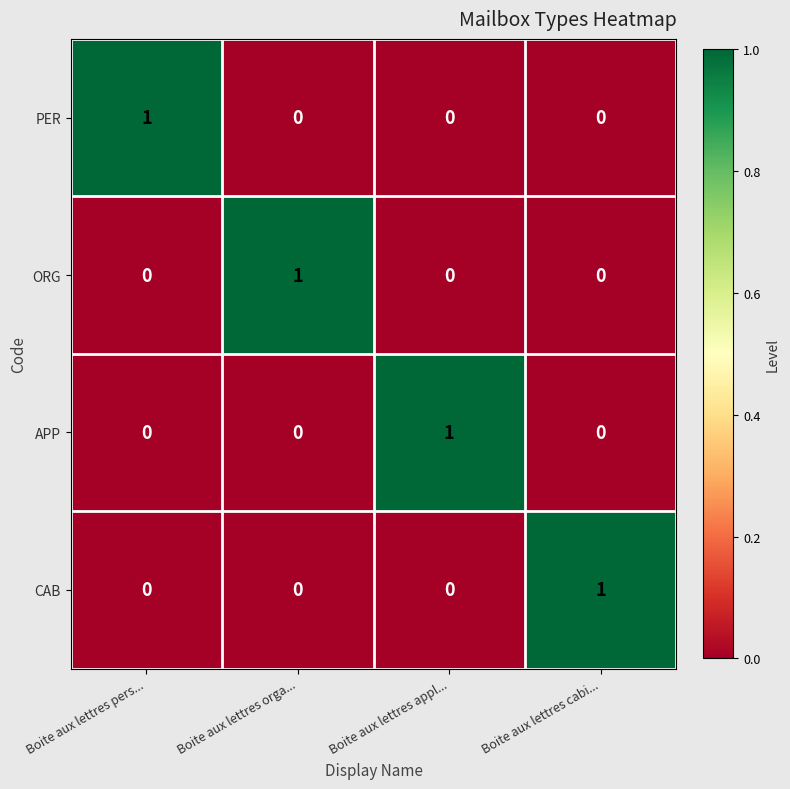

At which label does PER reach its peak?

Boite aux lettres pers...